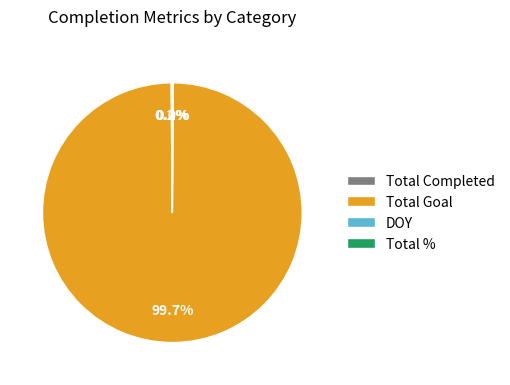

Is there any slice that represents more than half of the pie?

Yes